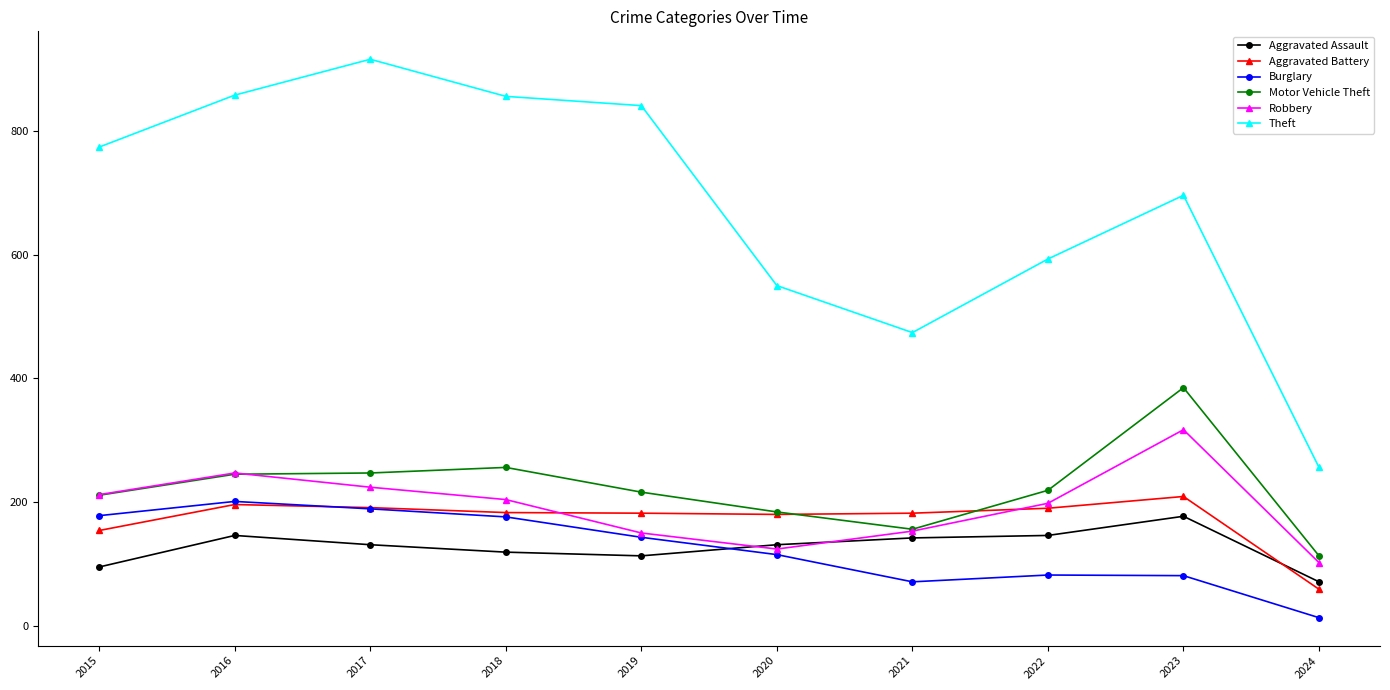

Is the value of Aggravated Assault at 2017 greater than the value of Theft at 2019?

No